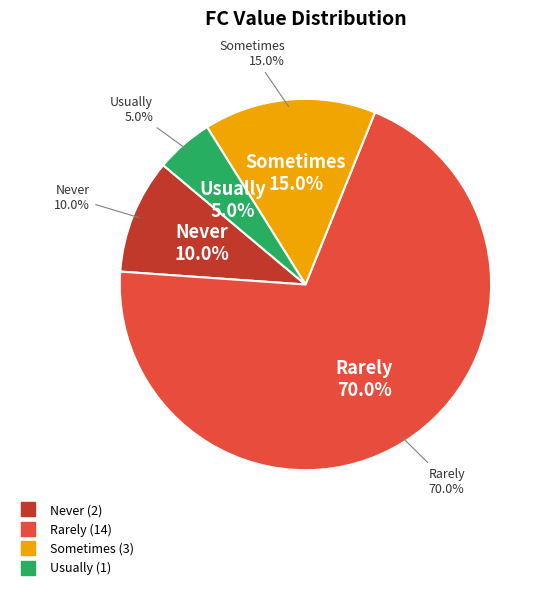

Rank the categories by value from lowest to highest.

3, 0, 2, 1